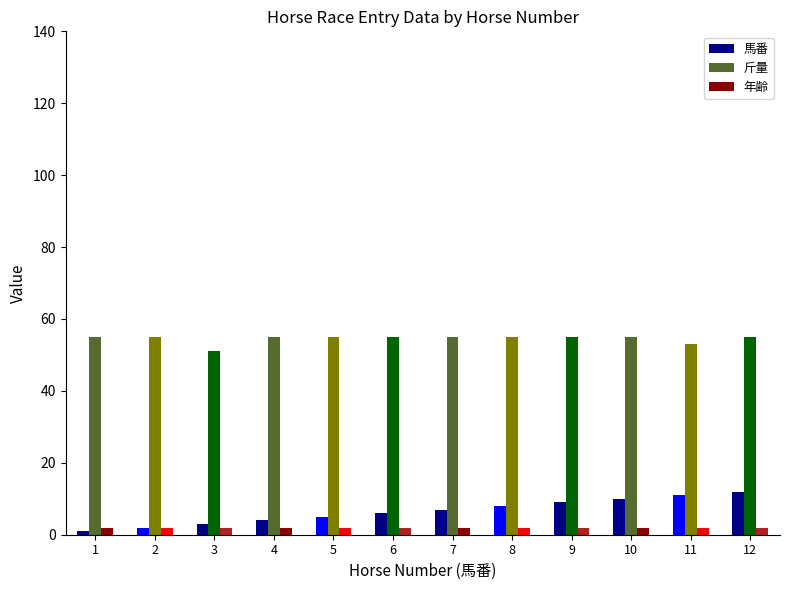

The 斤量 series shows 55 at 5. True or false?

True